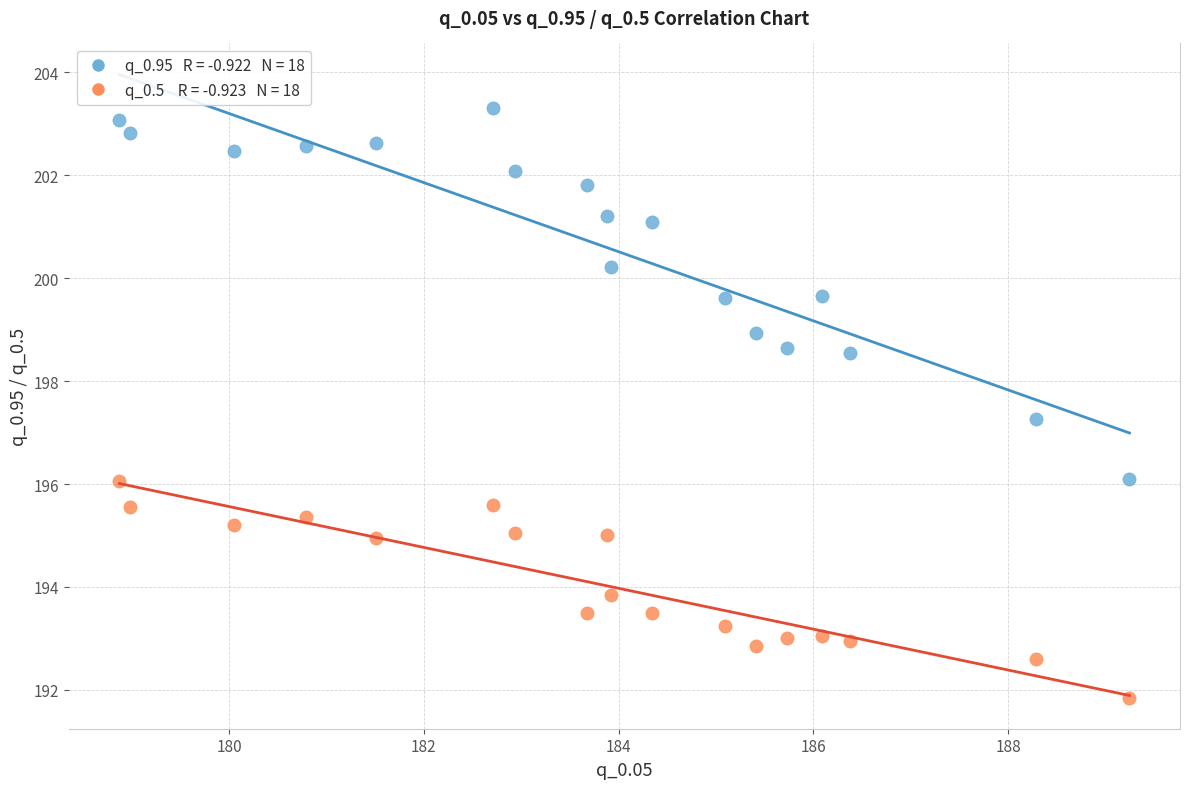

Across all data points, what is the range of Y values (max minus min)?

11.5